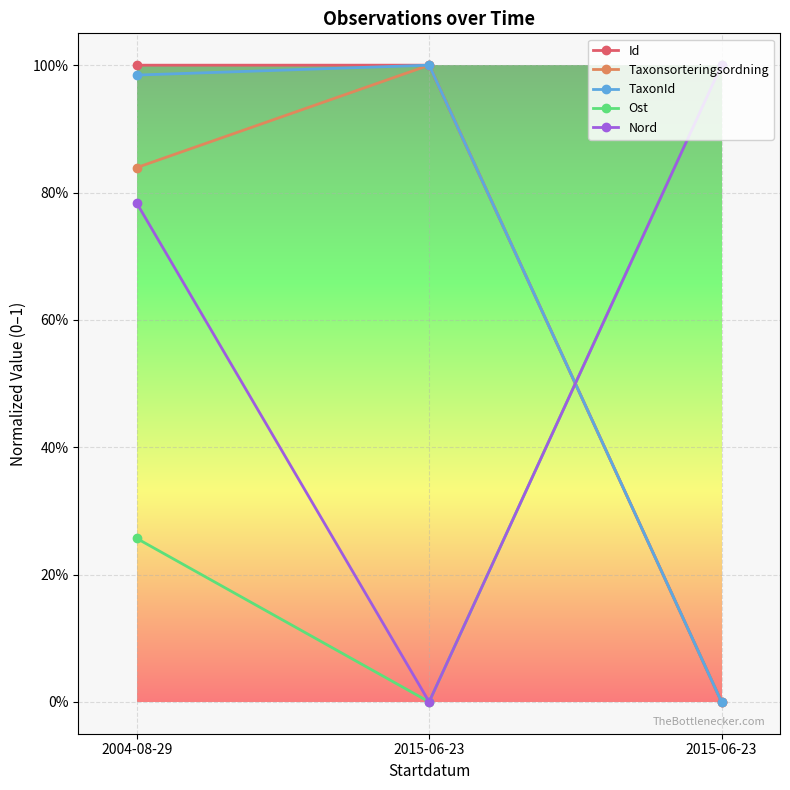

At how many categories does at least one series exceed 0?

3